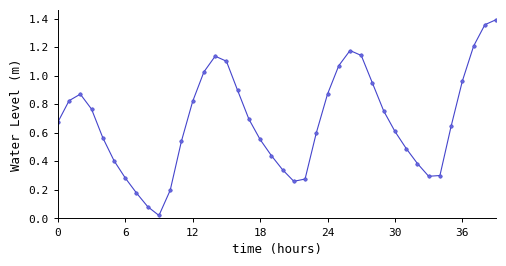

What is the sum of all values?

27.2